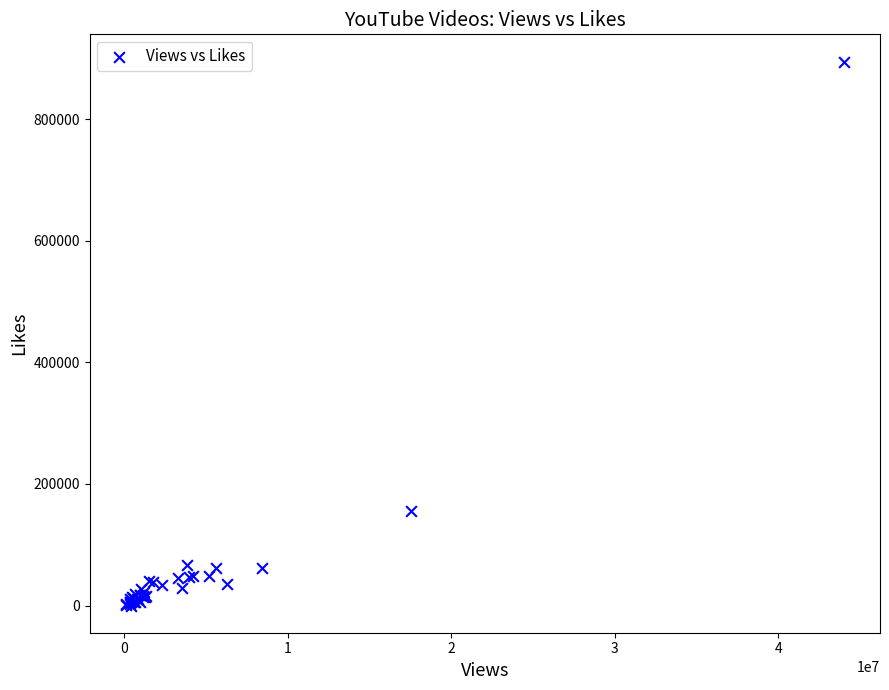

What Y value in the scatter plot is closest to 447629?

156024